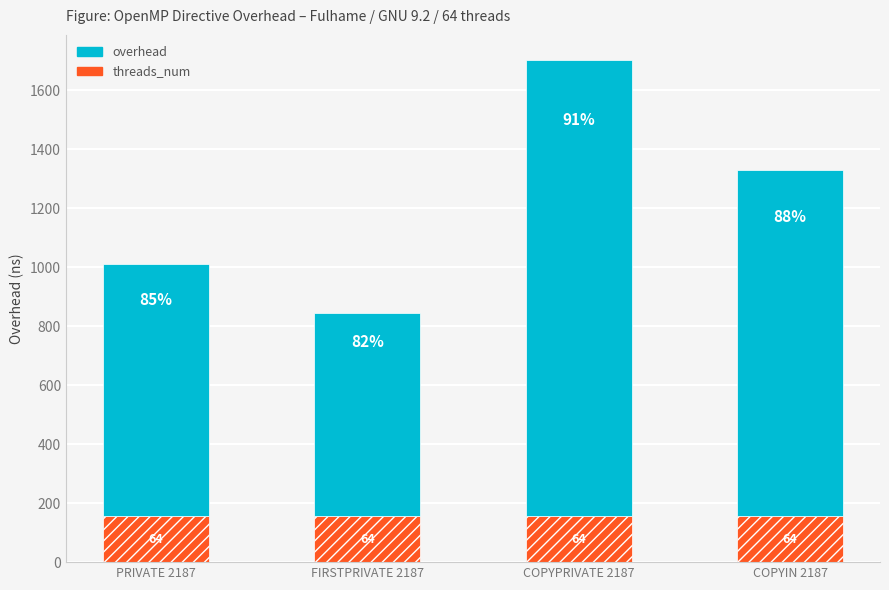

What are all the series names shown in the legend?

overhead, threads_num